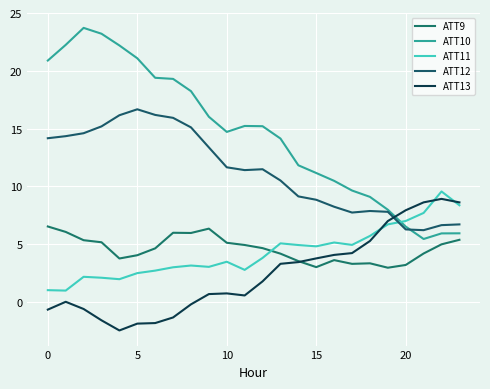

What are all the series names shown in the legend?

ATT9, ATT10, ATT11, ATT12, ATT13